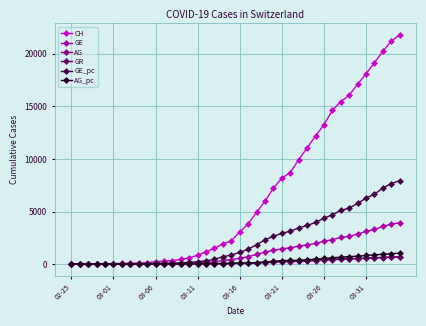

What is the value of the GE_pc point at the 24th from the left?

2300.0